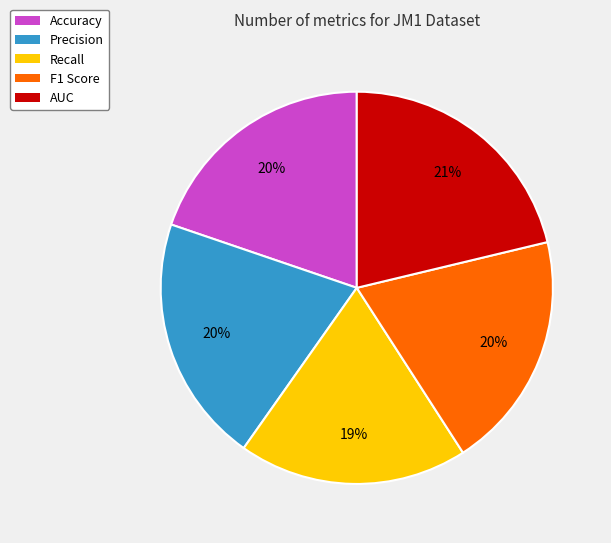

To the nearest percent, what is the difference between the largest and smallest slice percentages?

2%